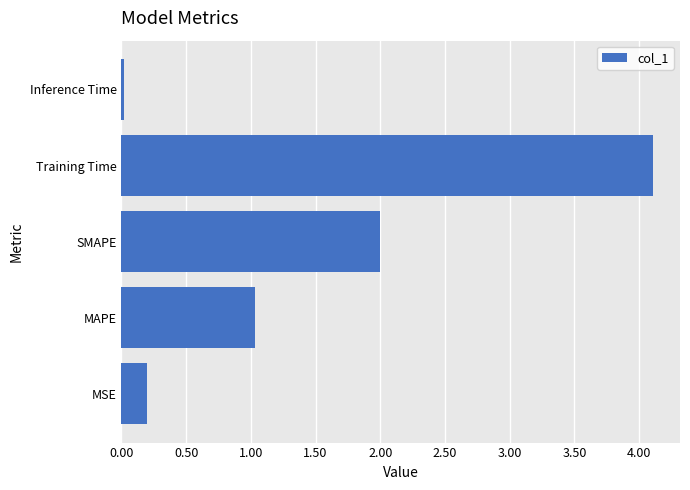

What is the difference between the maximum and minimum values?

4.1